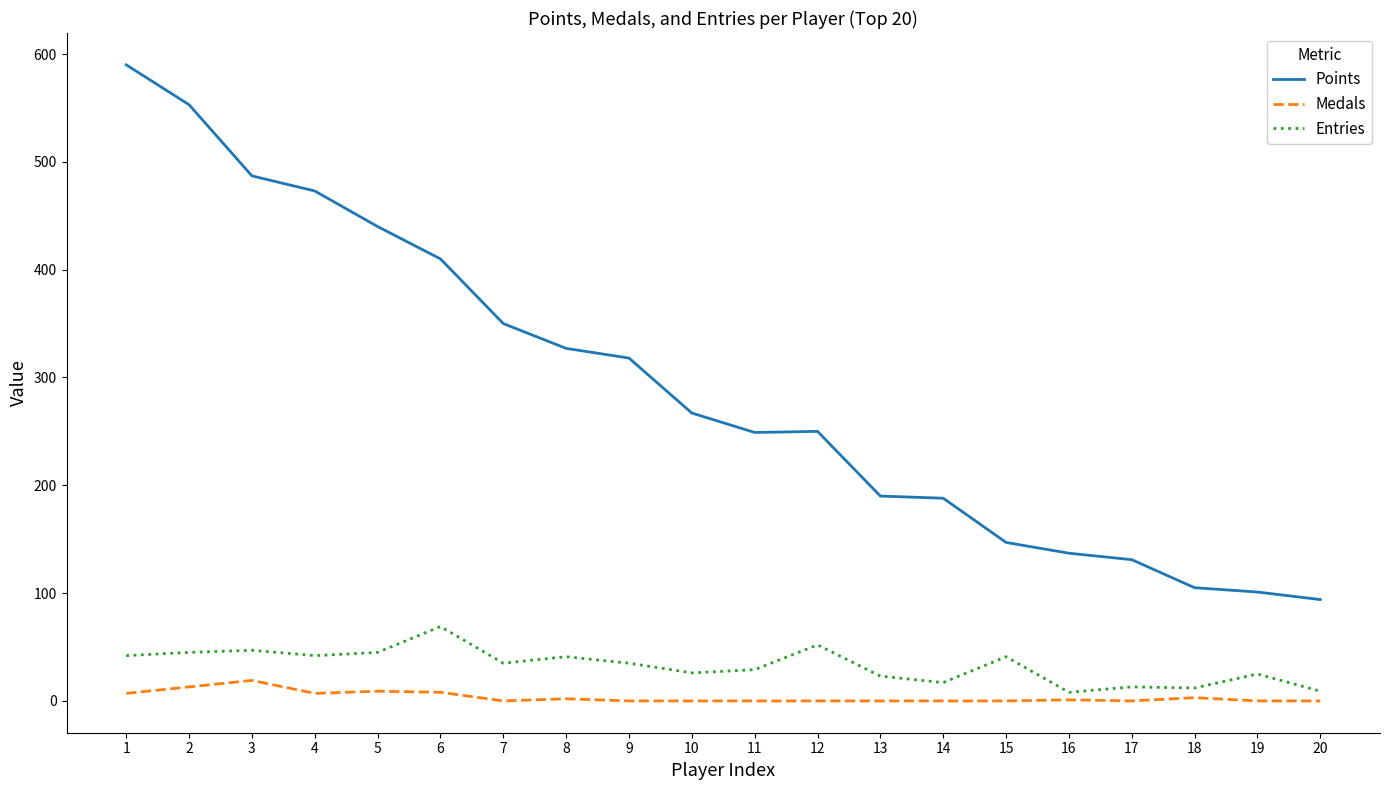

Is the value of Entries at 12 greater than the value of Medals at 6?

Yes